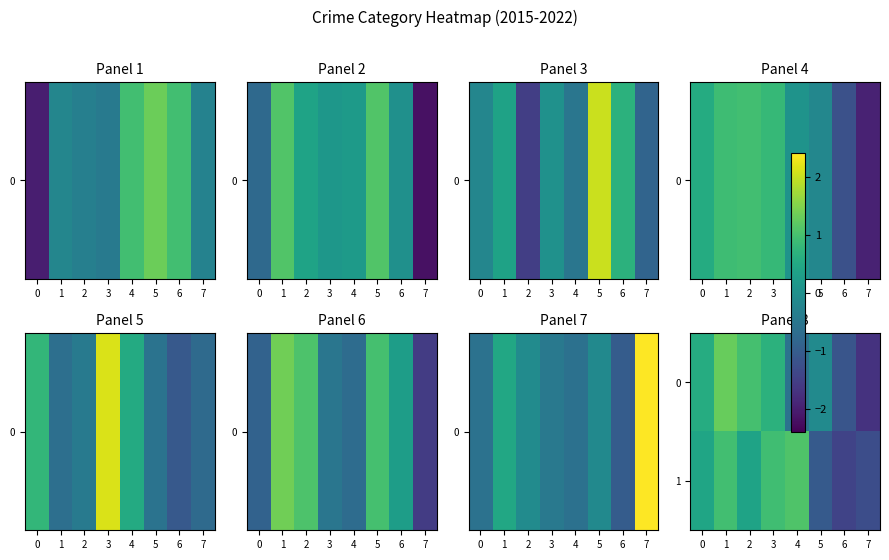

At how many categories does at least one series exceed -1?

6